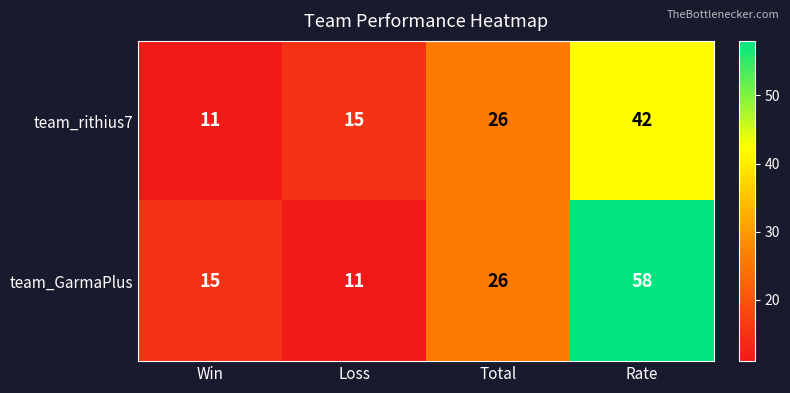

List the series in order of their overall mean, highest first.

team_GarmaPlus, team_rithius7